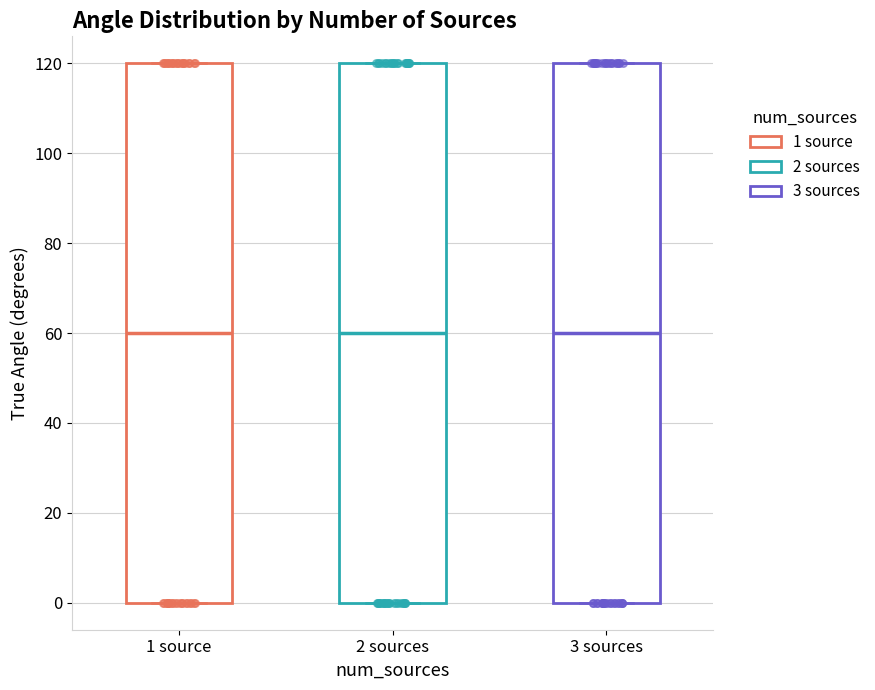

Where is the lower edge of the box for 3 sources on the y-axis? The values are not printed on the chart, so give them approximately, as read against the axis.

0